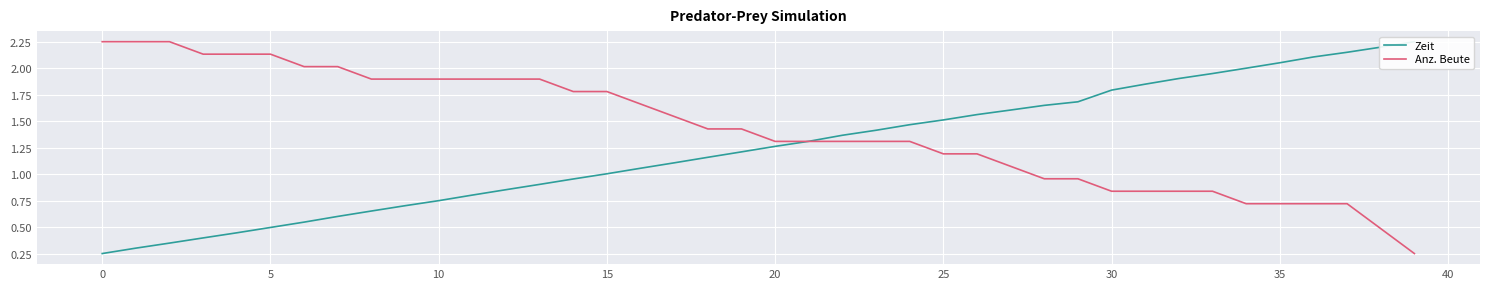

How many data points does each series have?

40